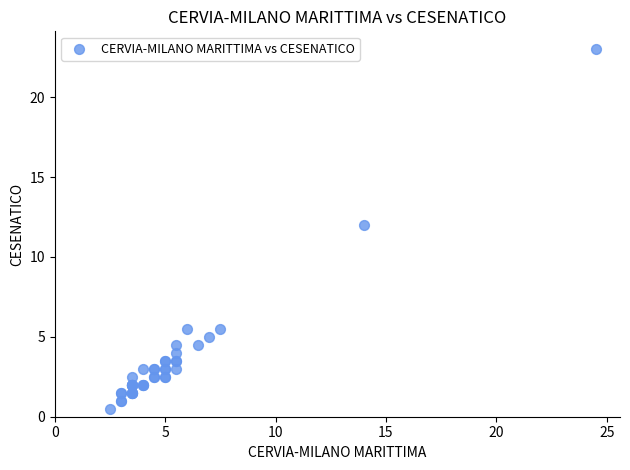

What Y value in the scatter plot is closest to 11?

12.0